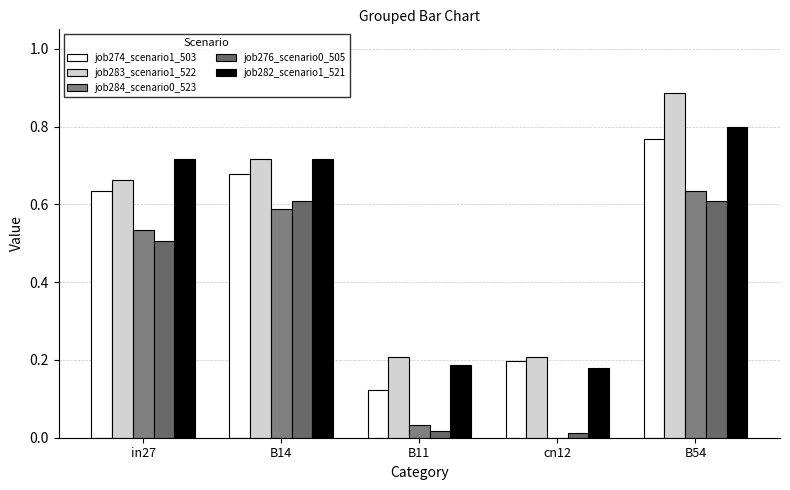

How many data points does each series have?

5